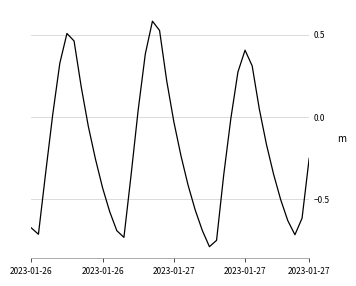

What is the minimum value shown in the chart?

-0.8